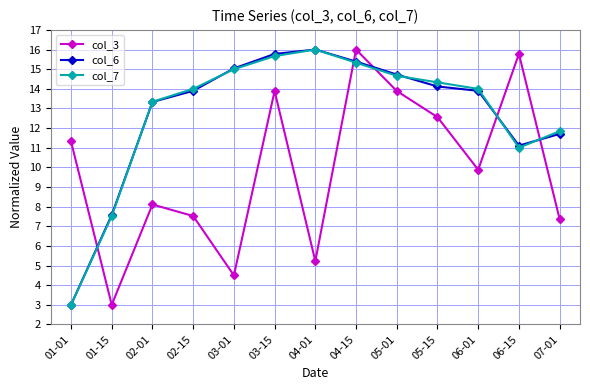

Which series changed the most between 04-01 and 05-01?

col_3